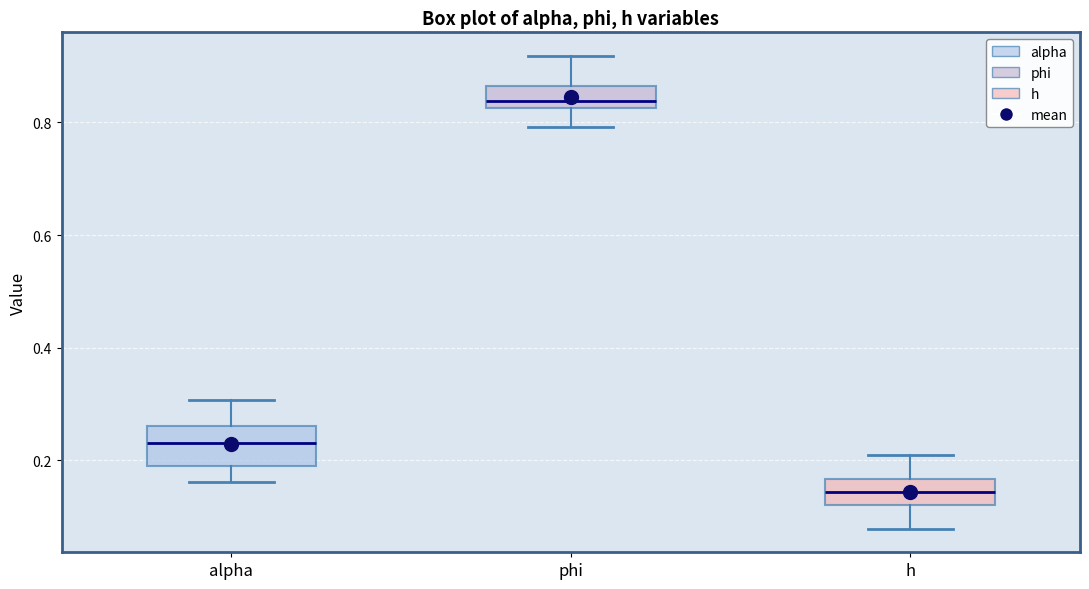

Which box is the tallest, from its lower edge to its upper edge?

alpha